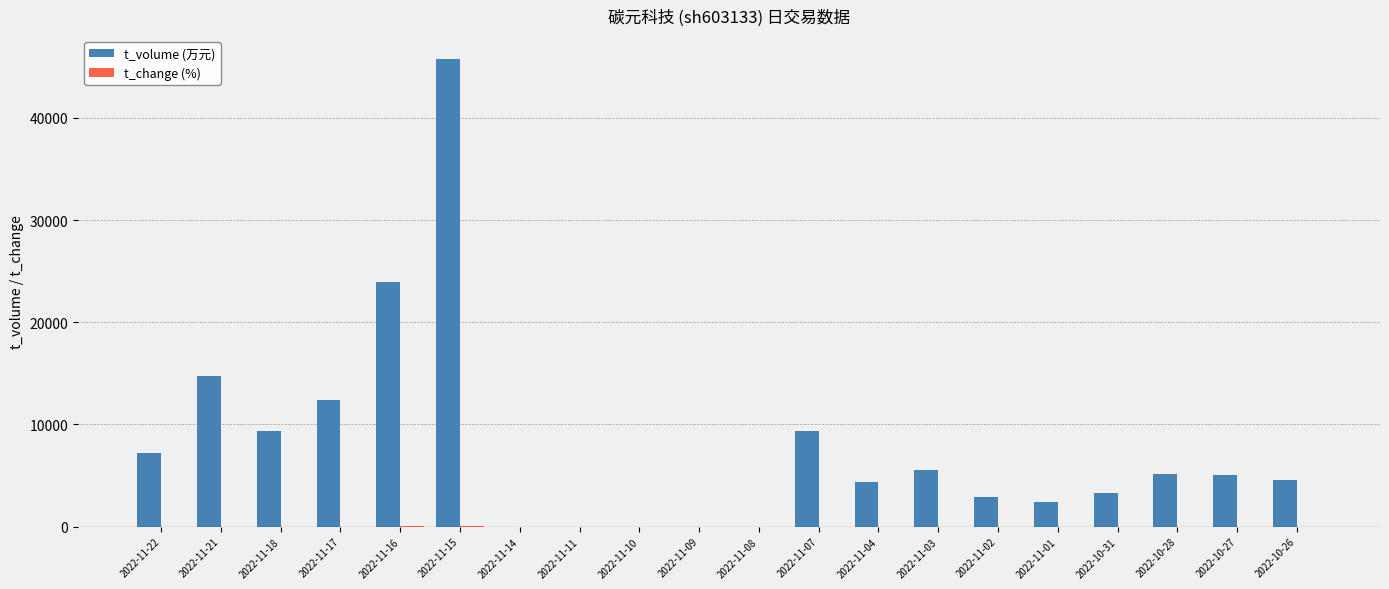

At which category is the sum across all series the highest?

2022-11-15